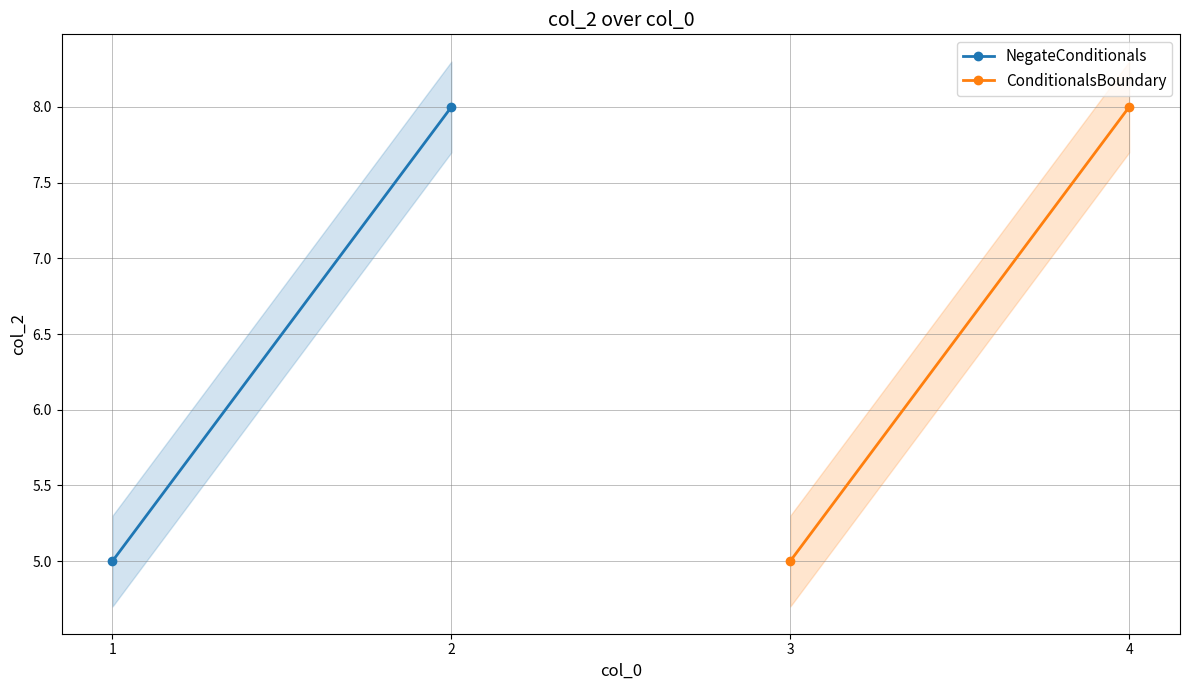

Count the ConditionalsBoundary values in the range 5 to 8.

2